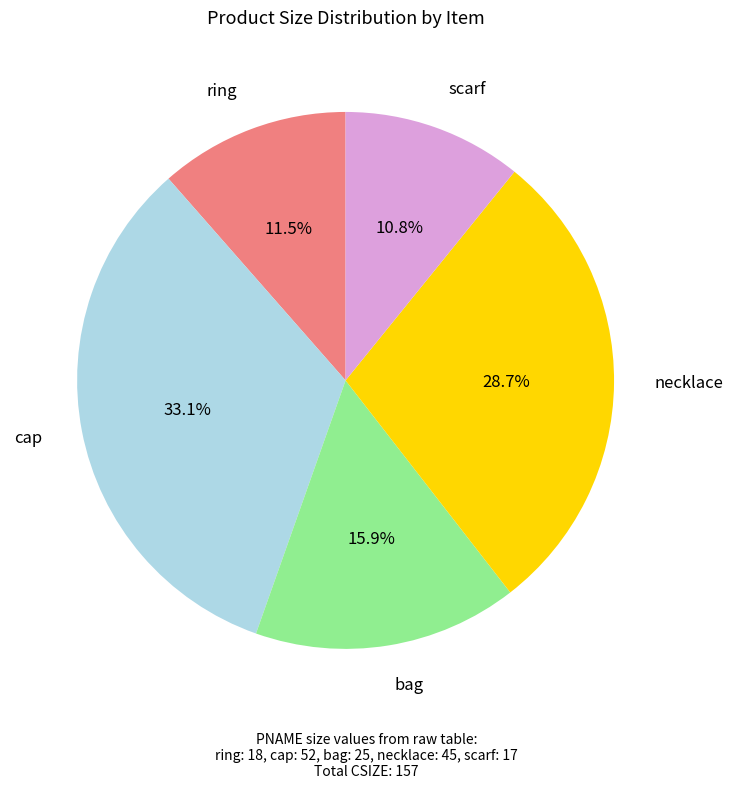

How many segments does this pie chart have?

5